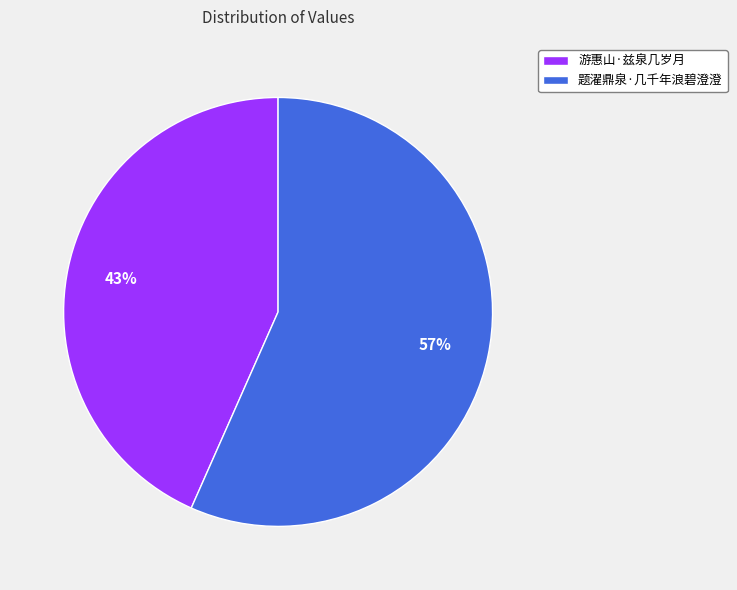

True or false: 游惠山·兹泉几岁月 accounts for 50% of the total.

False